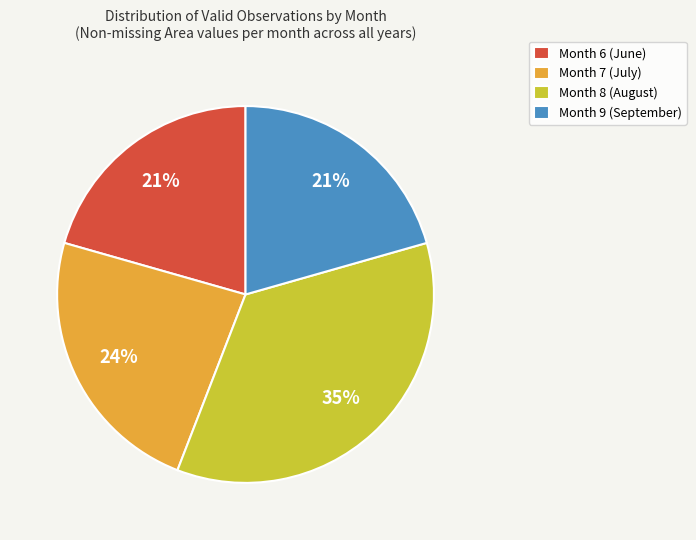

Is the sum of Month 9 (September) and Month 8 (August) greater than half?

Yes